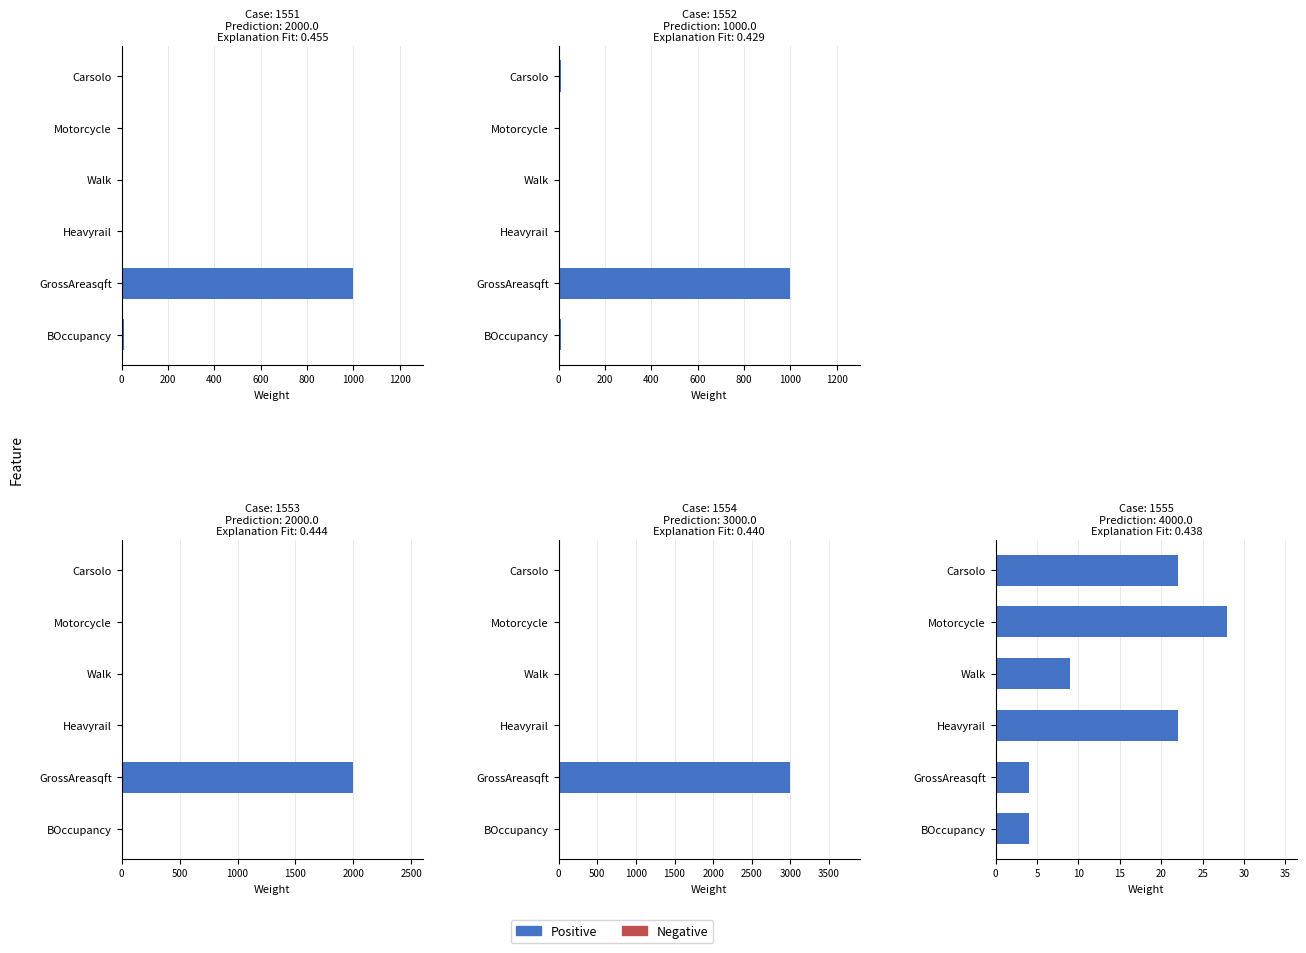

What is the average value of the BOccupancy series?

8